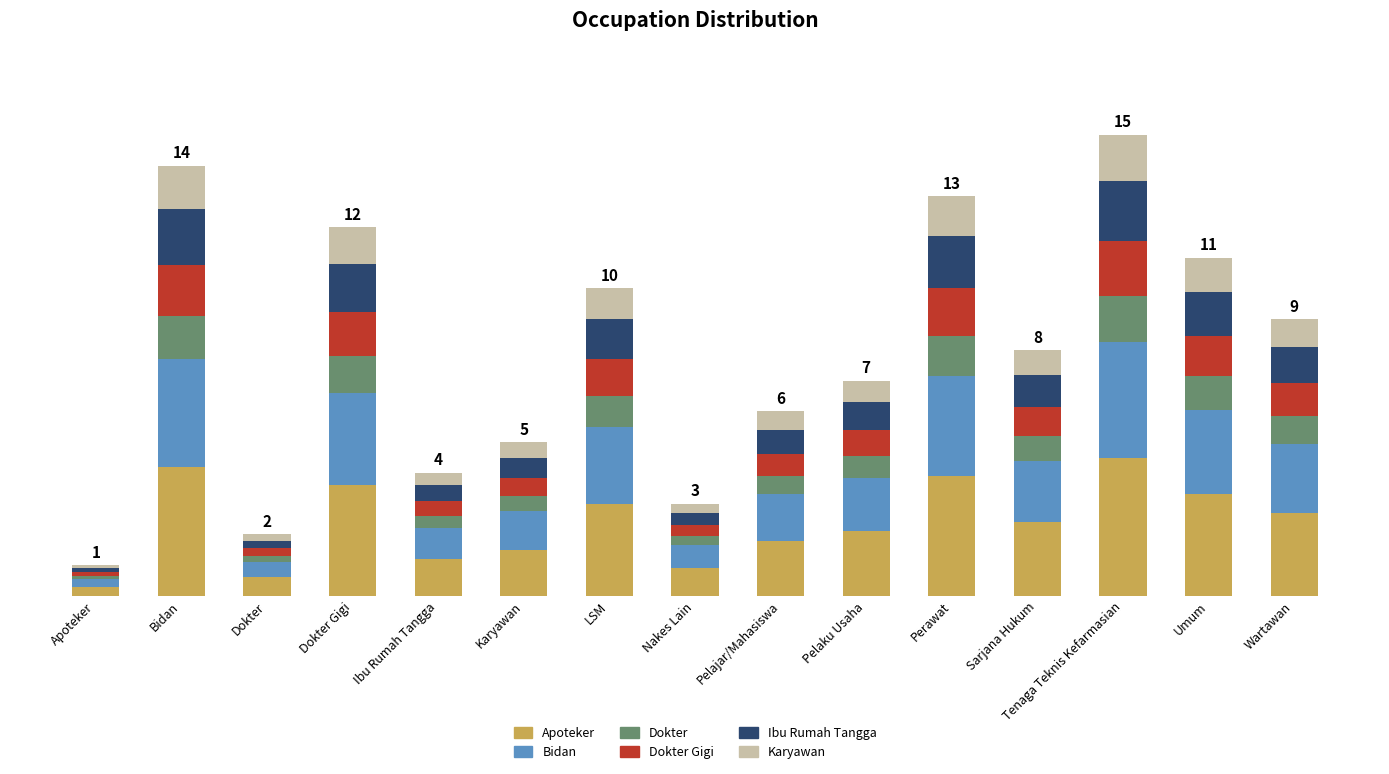

What is the difference between the Ibu Rumah Tangga values at Karyawan and Sarjana Hukum?

0.4